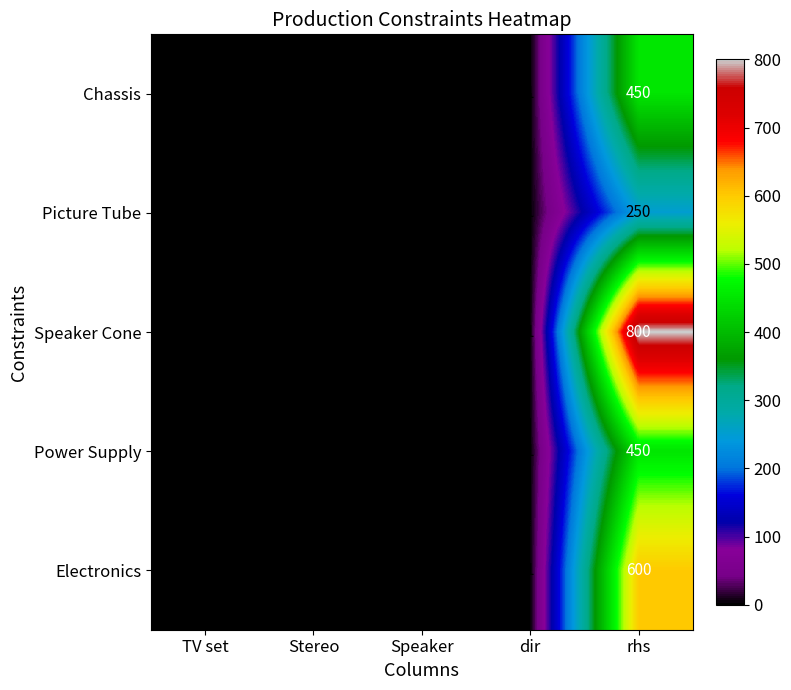

At how many categories does at least one series exceed 309?

1